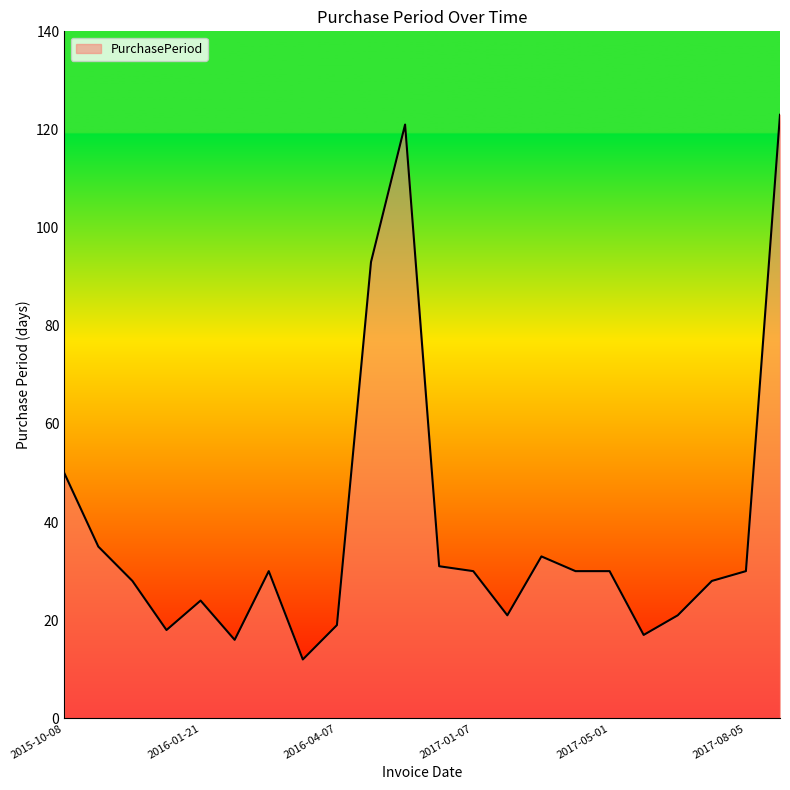

What is the smallest value displayed?

12